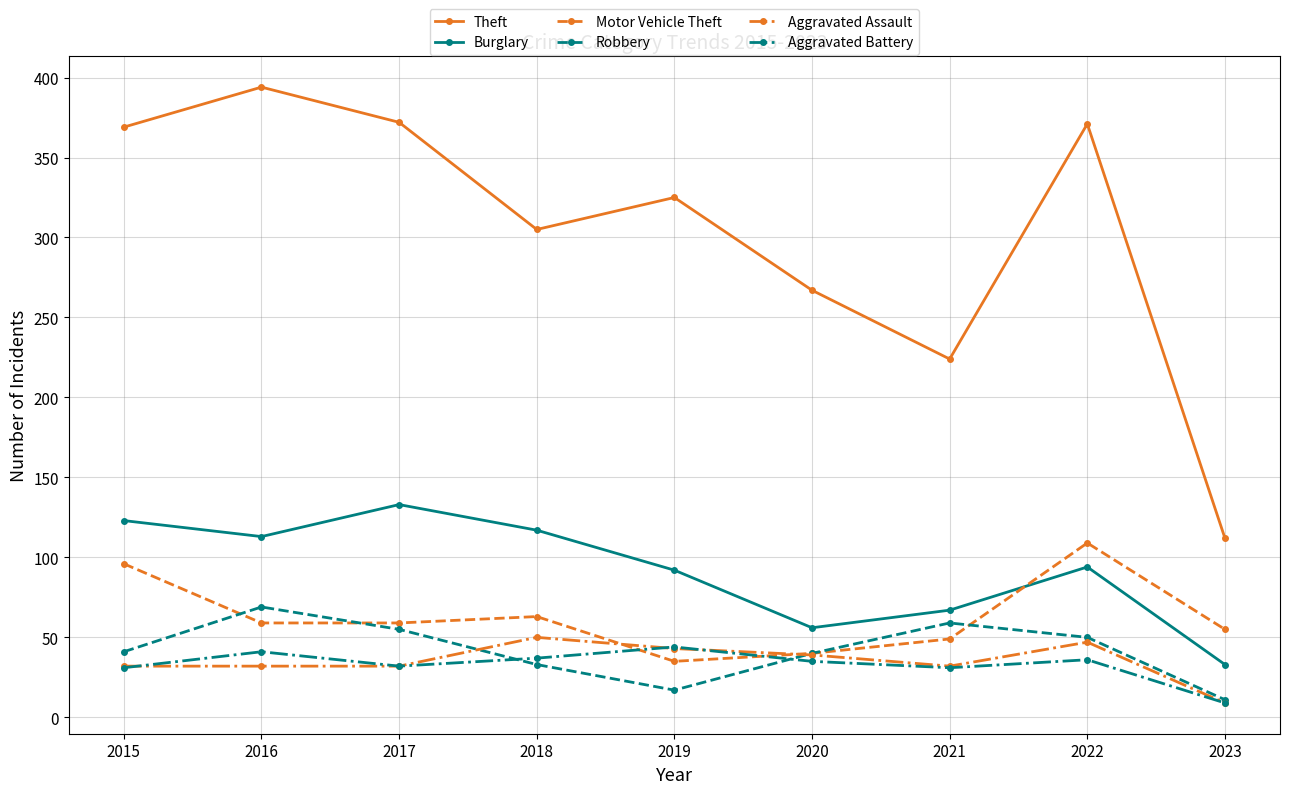

True or false: Aggravated Assault has a value of 47 at 2022.

True